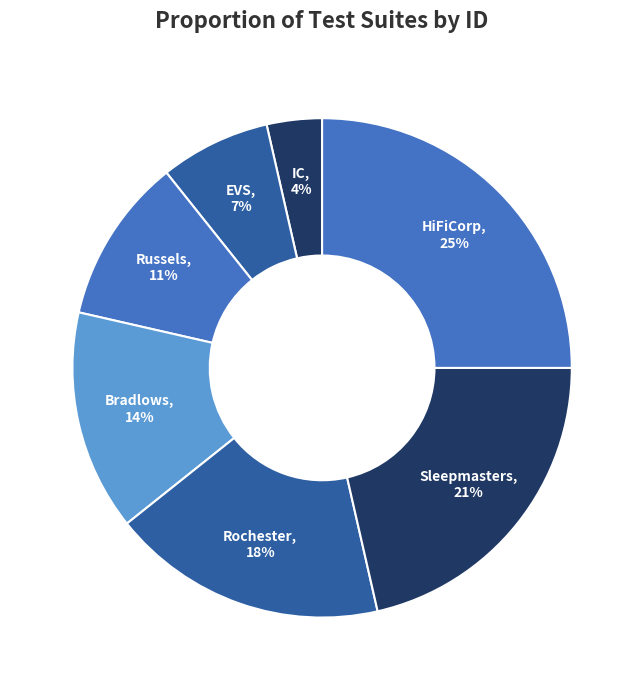

Which has a higher value, HiFiCorp or Russels?

HiFiCorp